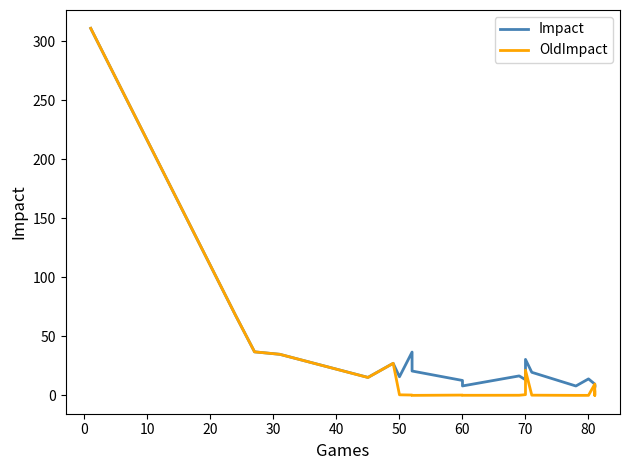

What is the average value of the Impact series?

35.6